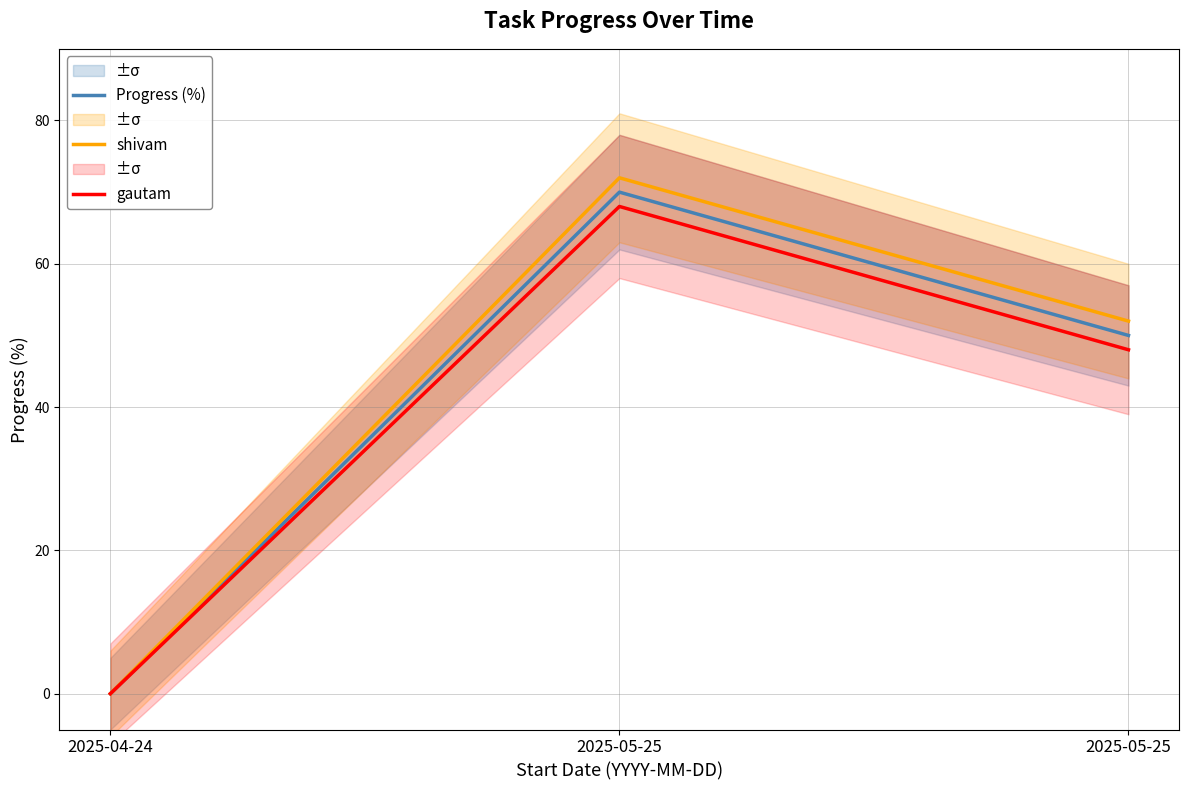

Reading left to right, what are all the values shown in this chart?

Progress (%): 0	70	50
shivam: 0	72	52
gautam: 0	68	48